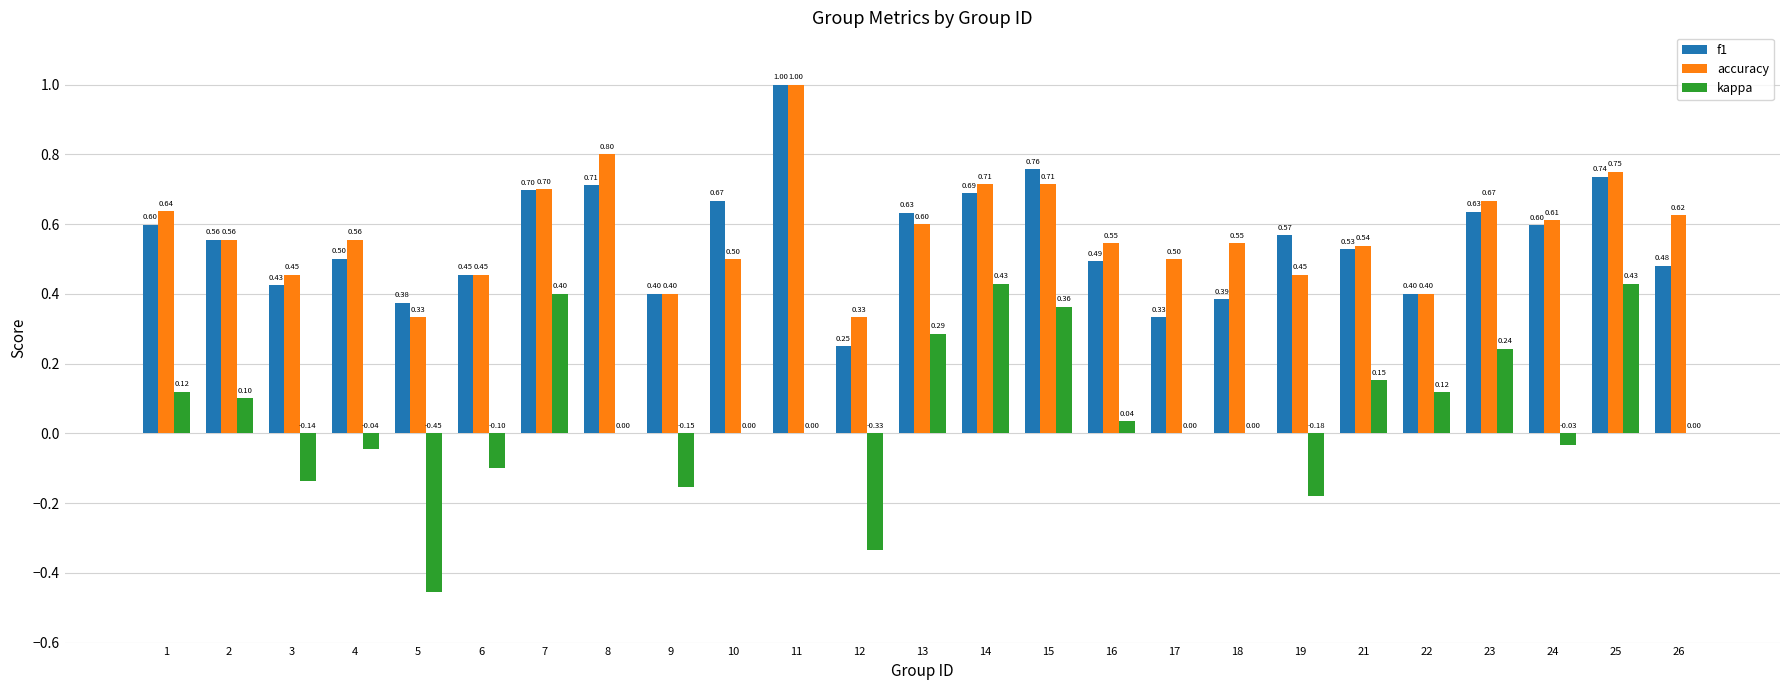

What is the total value across all series at 18?

0.9